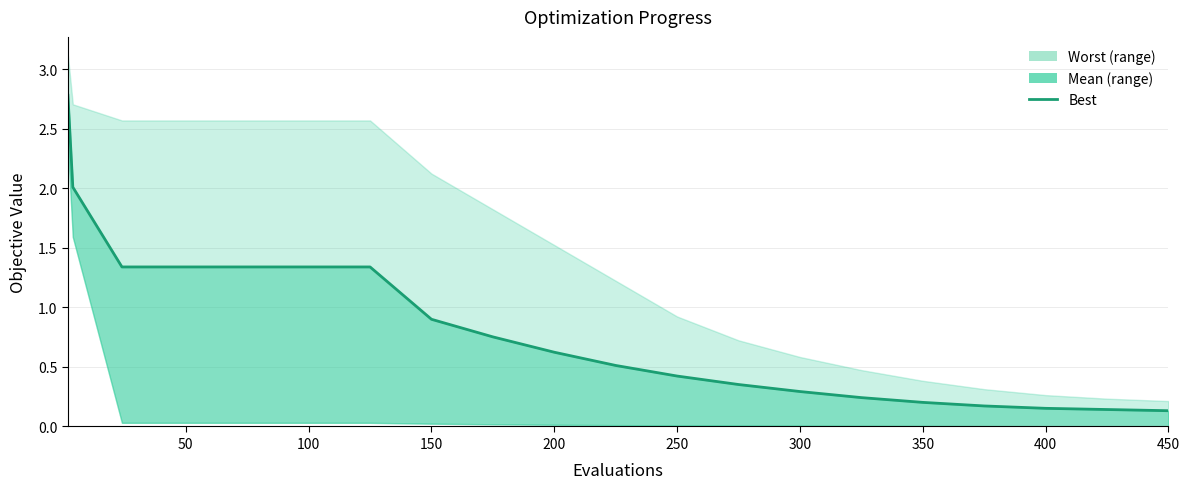

Does the chart have visible grid lines?

Yes